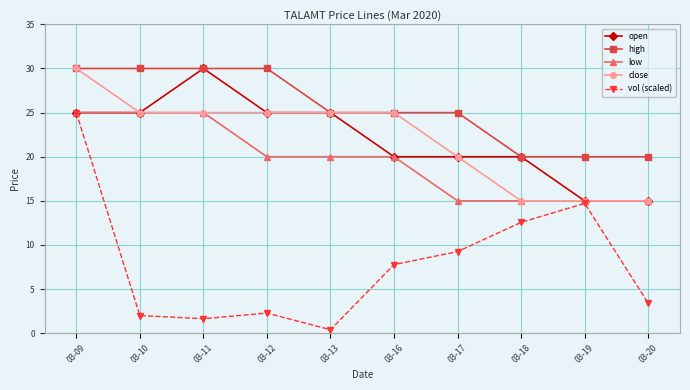

Which series has the widest spread of values?

vol (scaled)